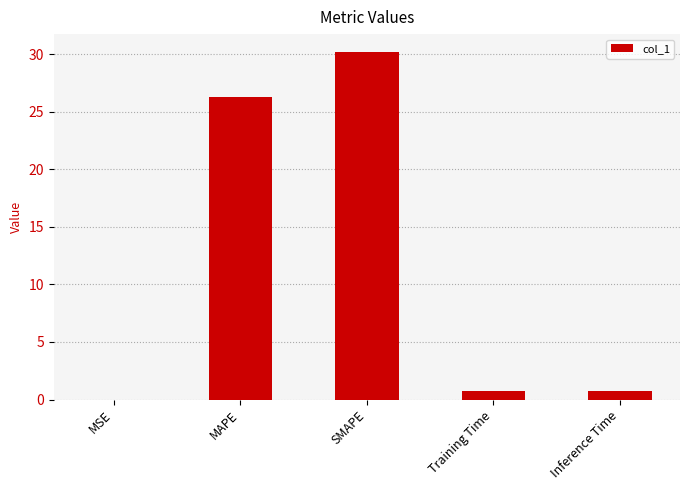

What is the sum of the values at SMAPE and MAPE?

56.5